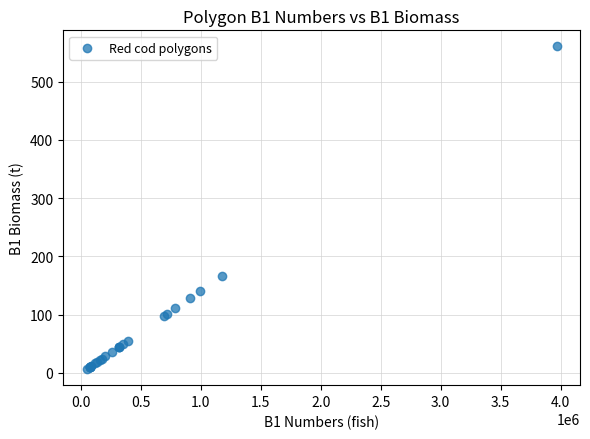

What Y value in the scatter plot is closest to 283?

166.7